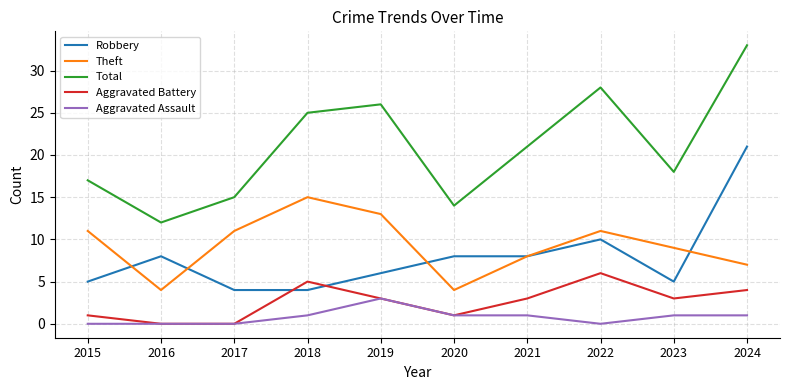

Which series has the largest total across all categories?

Total